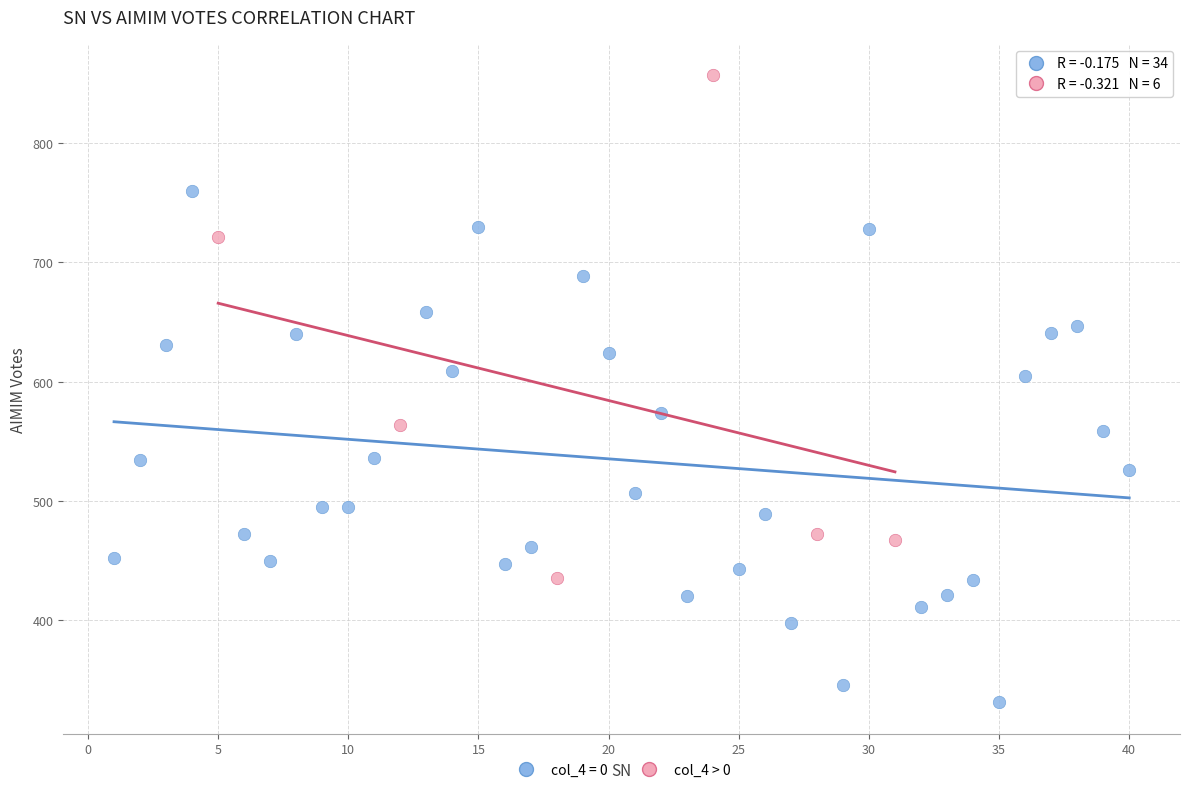

Which series reaches the maximum Y coordinate?

col_4 > 0